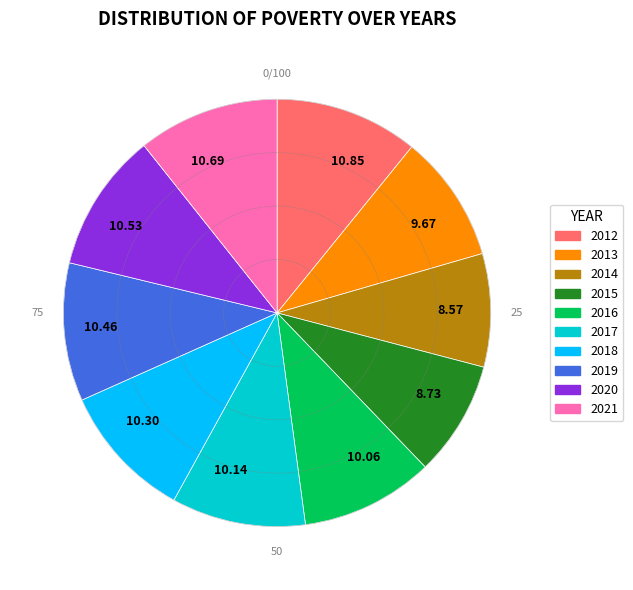

How many slices are in this pie chart?

10